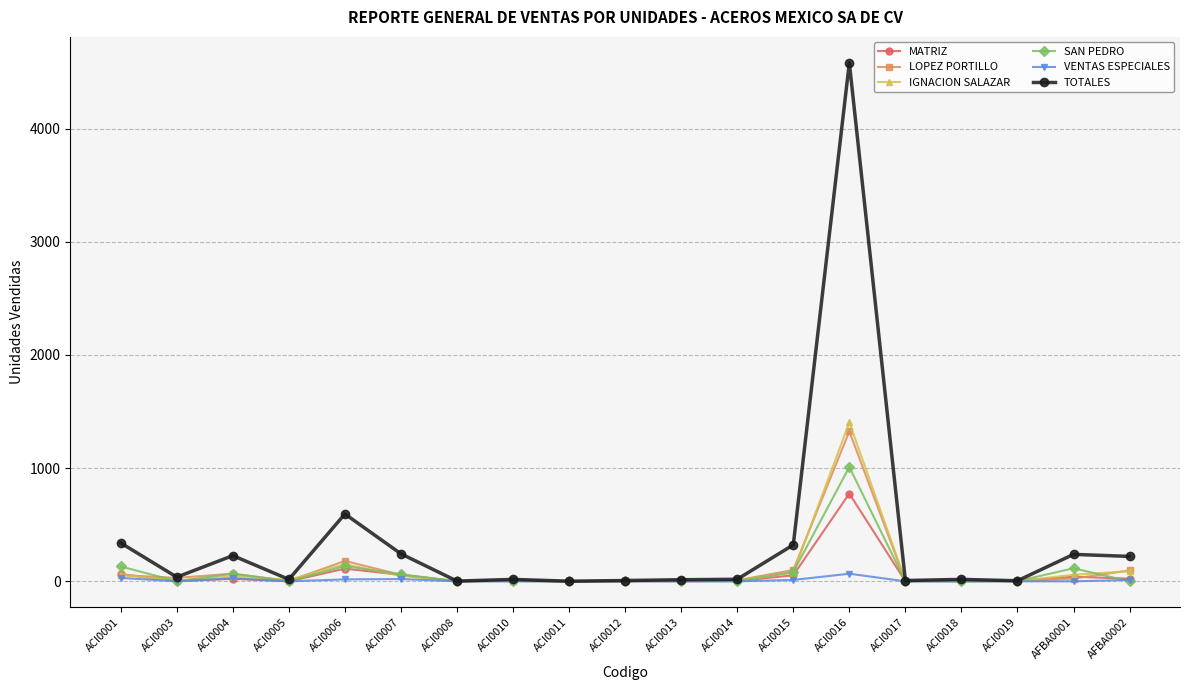

How many lines are shown in the chart?

6